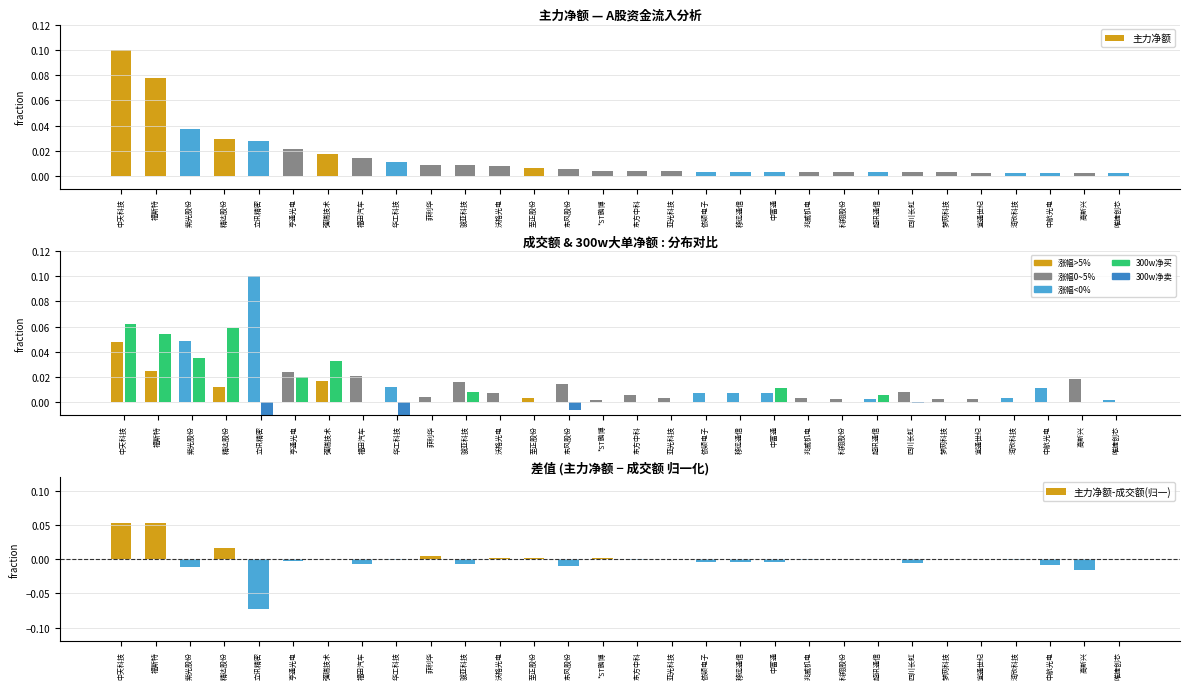

At which label does 主力净额 reach its peak?

中天科技